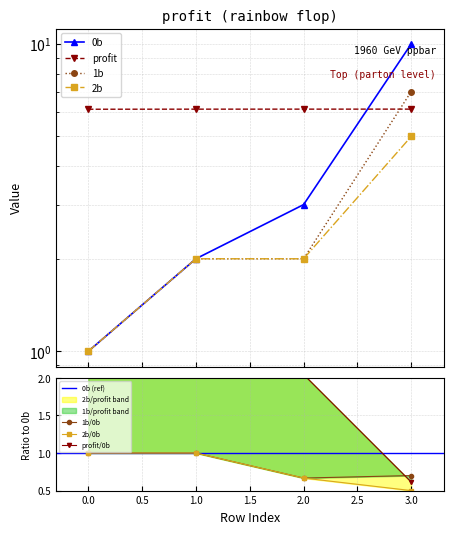

True or false: 2b has a value of 2.0 at 1.

True